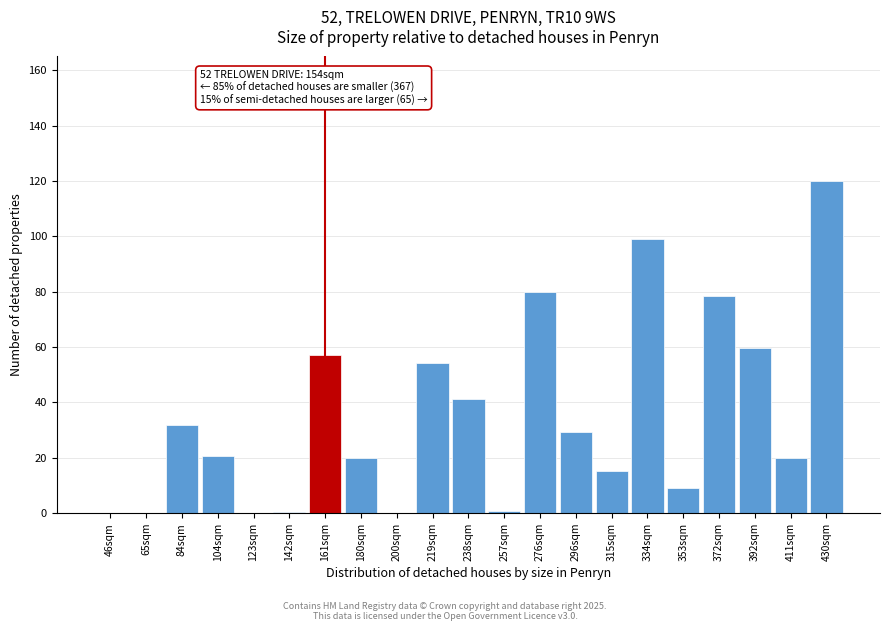

What is the sum of all values?

737.1